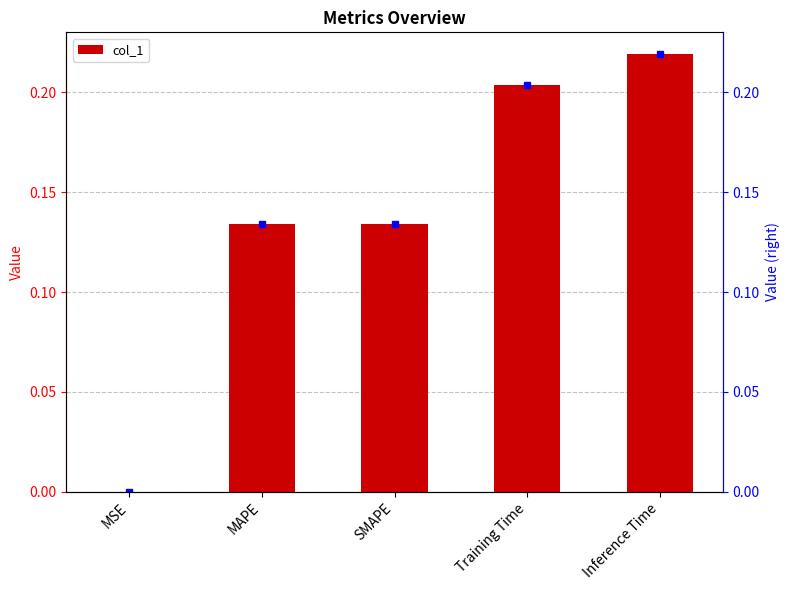

What is the label of the 2nd bar from the right?

Training Time